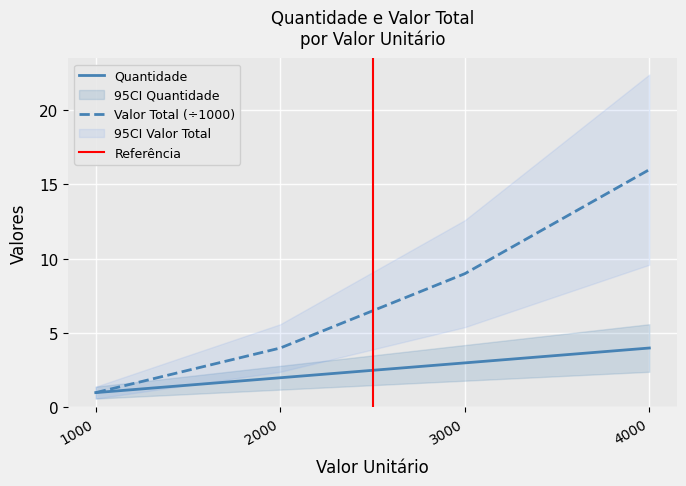

Is the value of Valor Total at 4000 greater than the value of Quantidade at 2000?

Yes